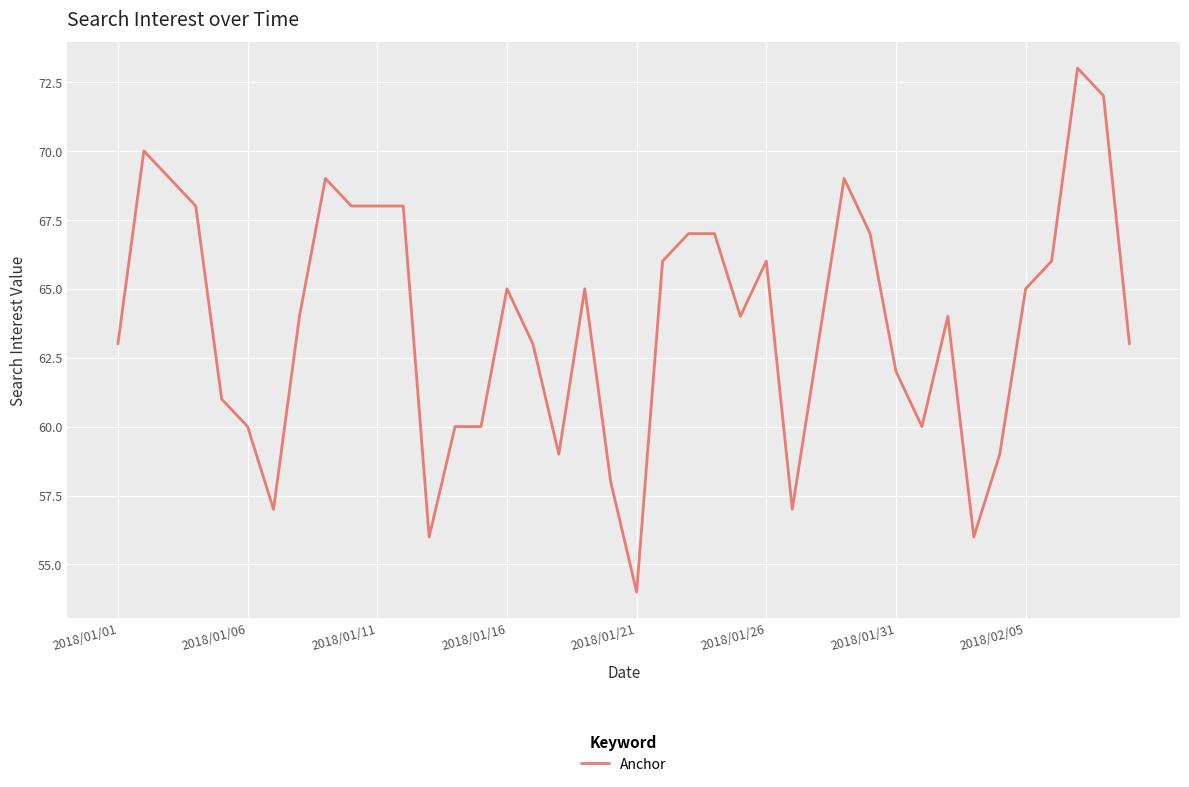

What is the maximum value shown in the chart?

73